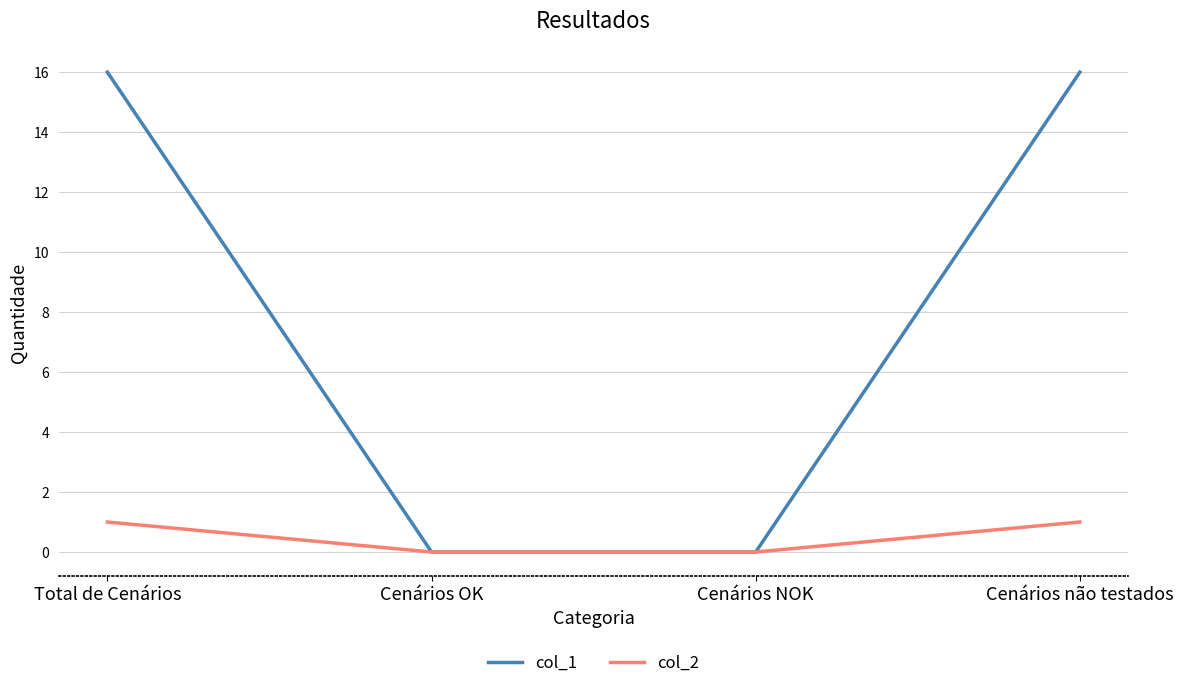

Which series changed the most between Total de Cenários and Cenários OK?

col_1